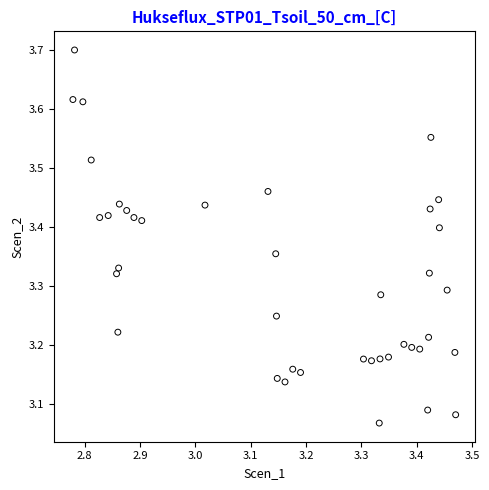

What is the range of Y values (max minus min)?

0.6